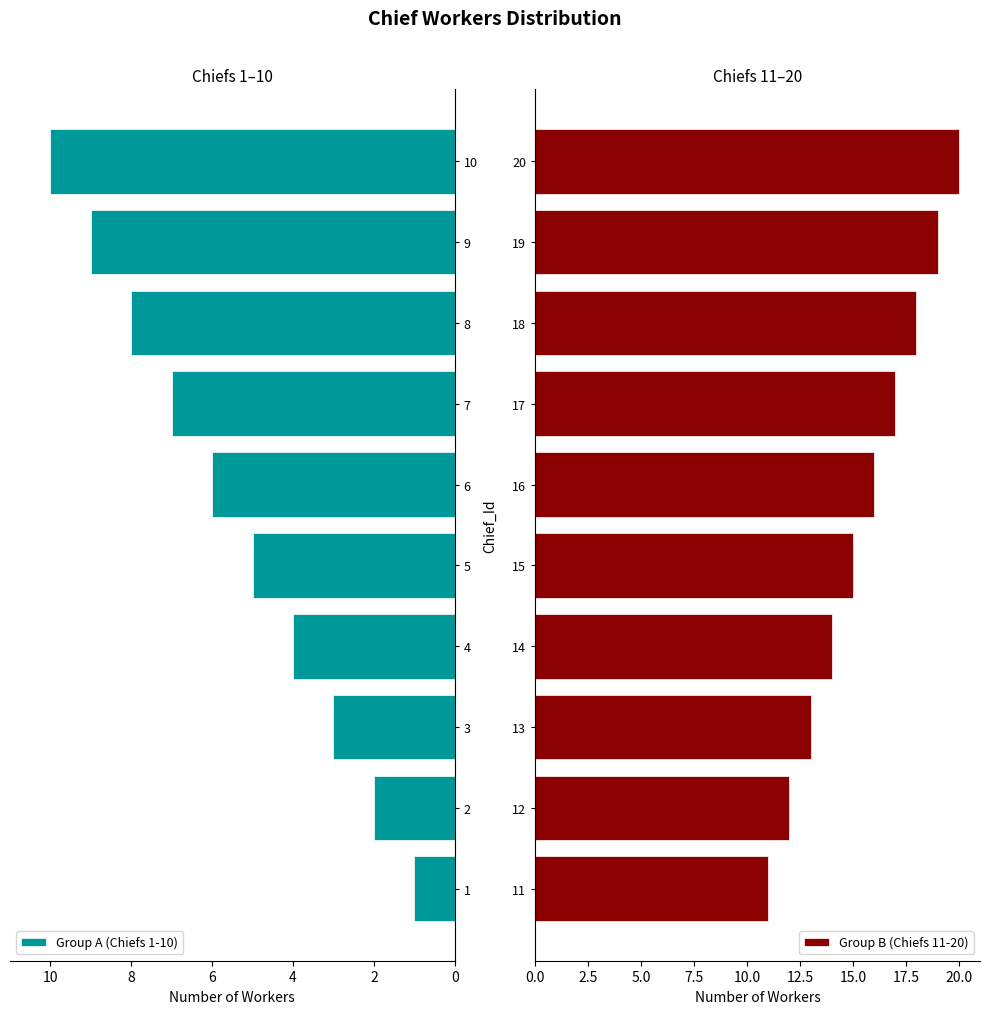

What is the sum of all Group B (Chiefs 11-20) values?

155